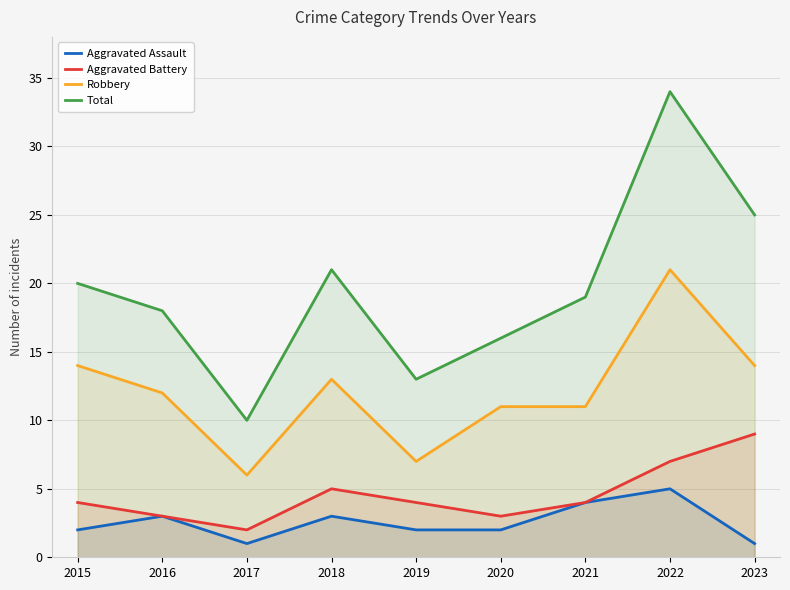

Where is the first local maximum for Total?

2018